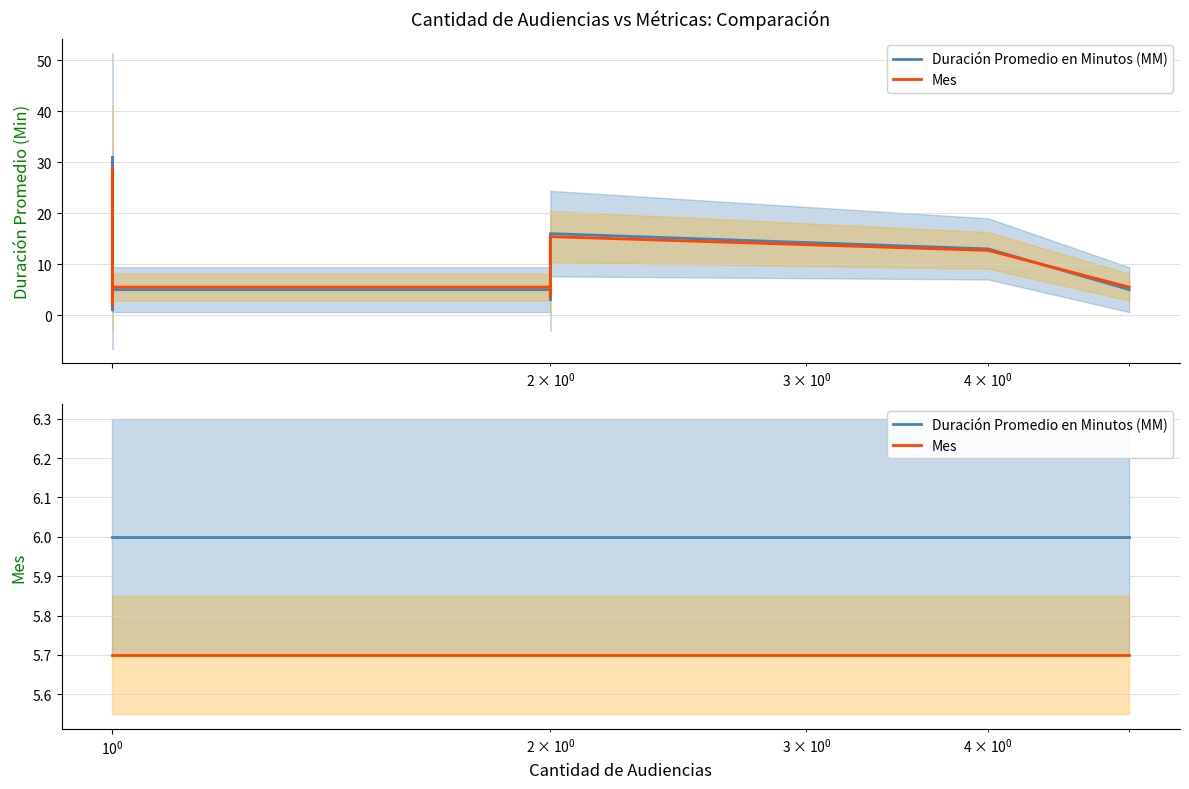

Which series changed the most between $\mathdefault{10^{1}}$ and 5?

Duración Promedio en Minutos (MM)